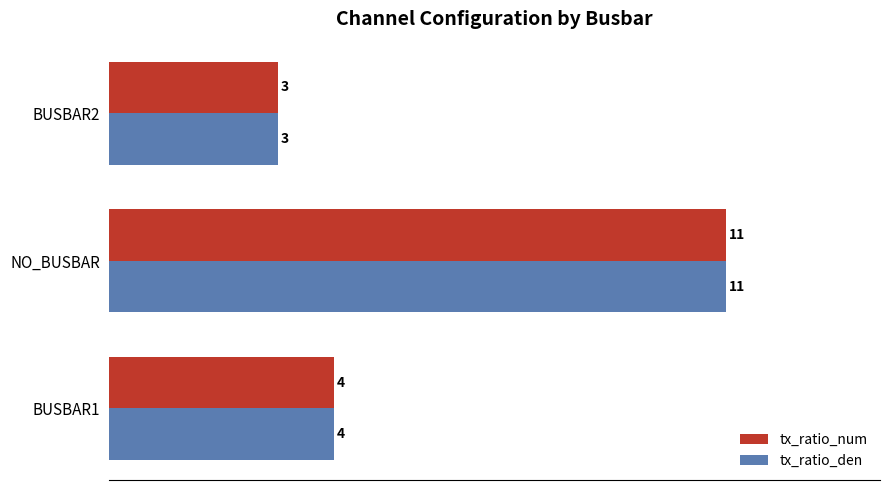

True or false: tx_ratio_den has a value of 18 at NO_BUSBAR.

False